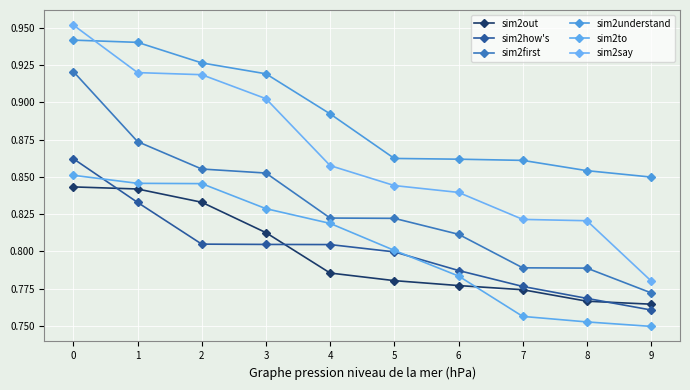

True or false: sim2out and sim2understand intersect in this chart.

False